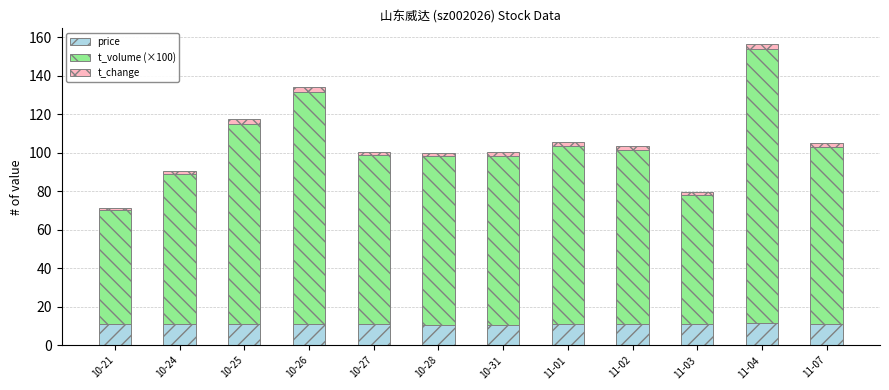

Are the bars horizontal?

No